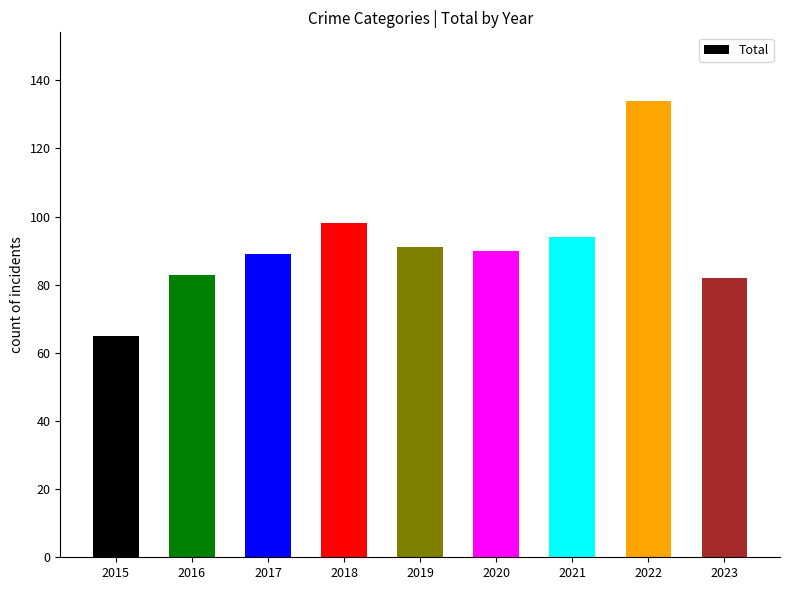

What is the average value?

92